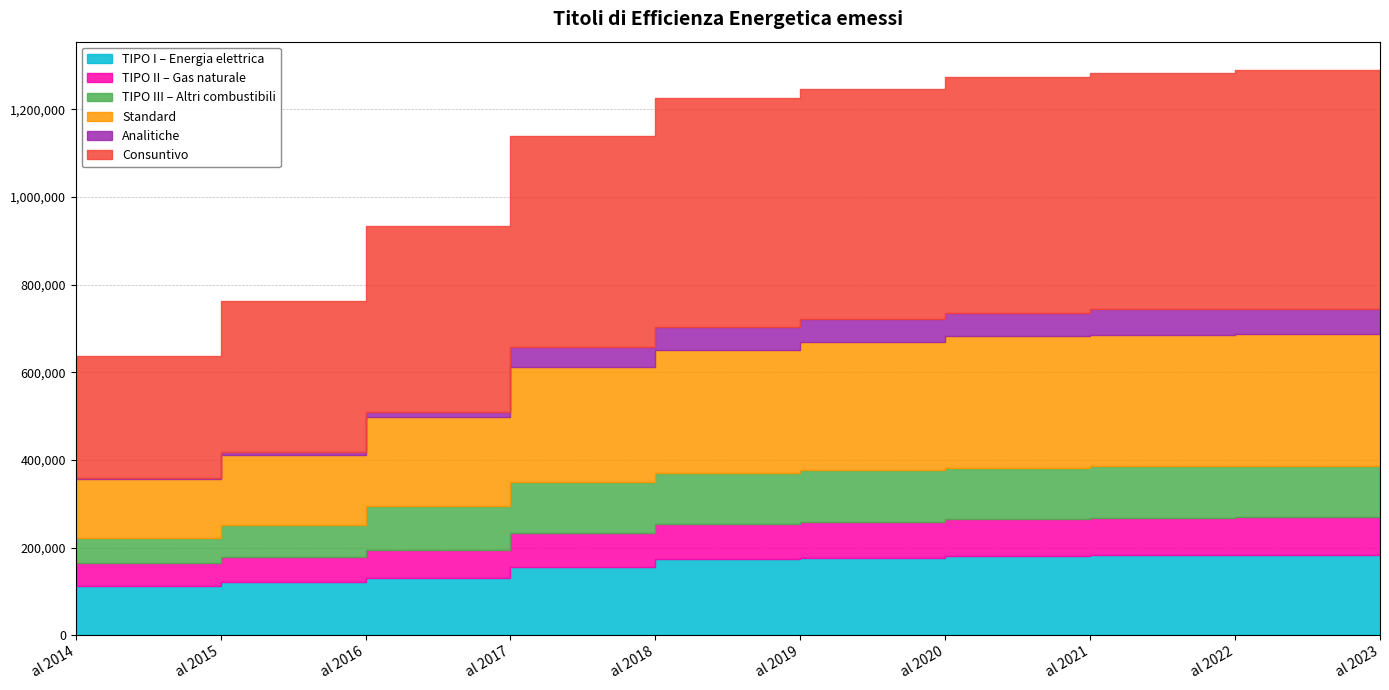

Reading right to left, list all the values displayed in this chart.

TIPO I – Energia elettrica: 183686	183639	183508	181515	176944	173438	155550	130727	120810	112828
TIPO II – Gas naturale: 85519	85360	84272	83705	82194	80050	77004	64312	57043	51084
TIPO III – Altri combustibili: 117344	117342	117329	117257	117100	116932	116768	100386	73251	58895
Standard: 300778	300308	299520	299463	292840	281096	262881	203559	160444	133584
Analitiche: 58728	58728	58720	52604	52584	50668	46558	9587	5885	1940
Consuntivo: 543865	543746	540699	538447	525539	522885	480346	425710	345858	279691